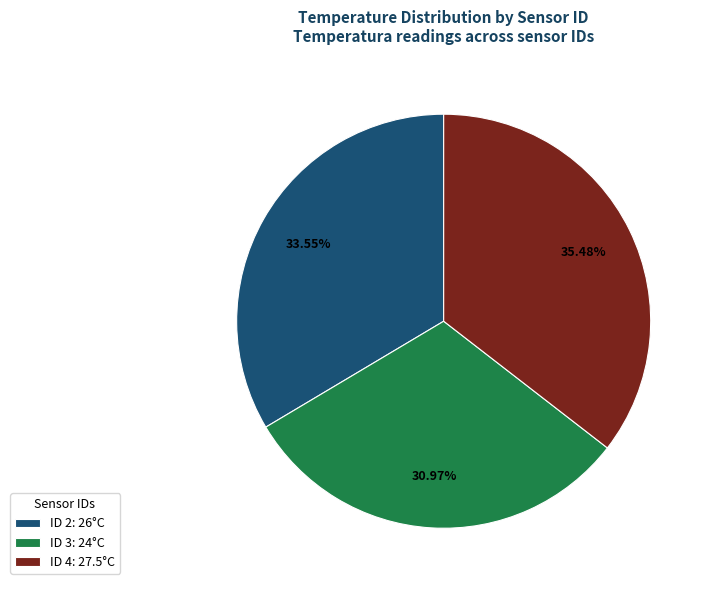

Does ID 3 represent more than half of the total?

No